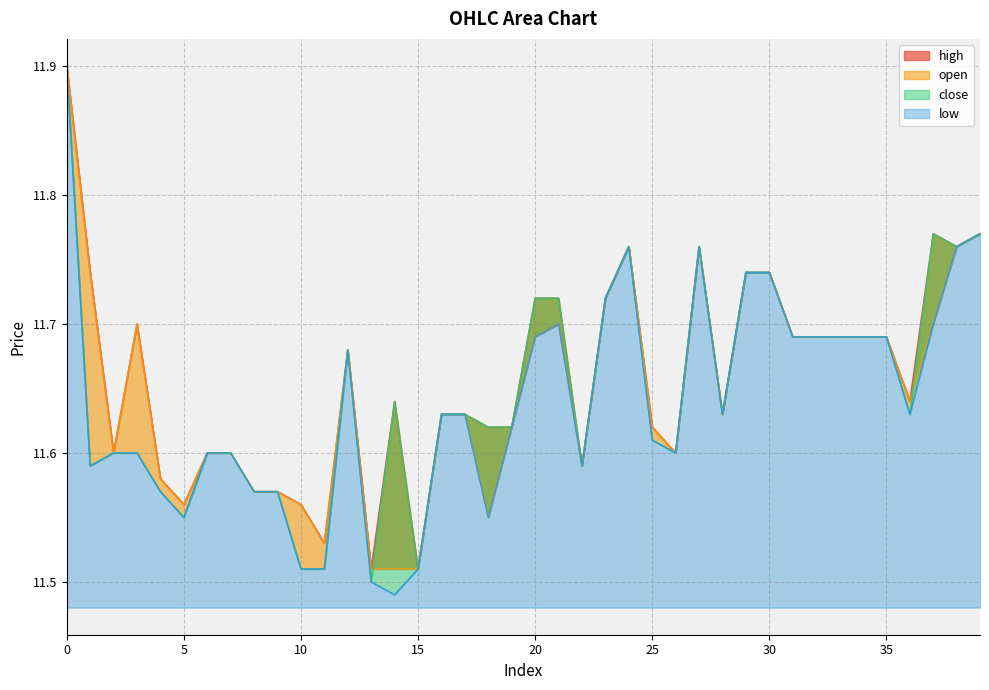

True or false: high and open cross at least once.

False